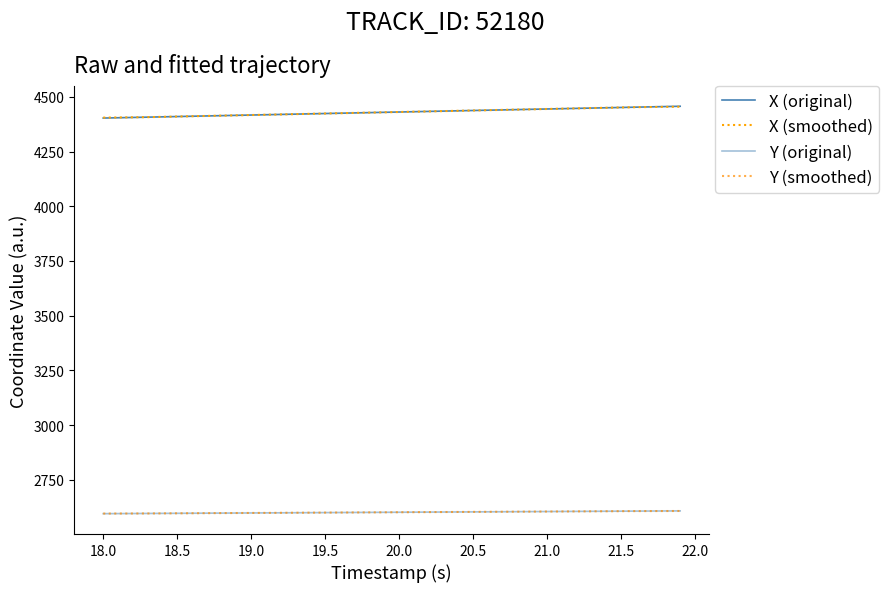

Does the chart display data point markers on the line(s)?

No